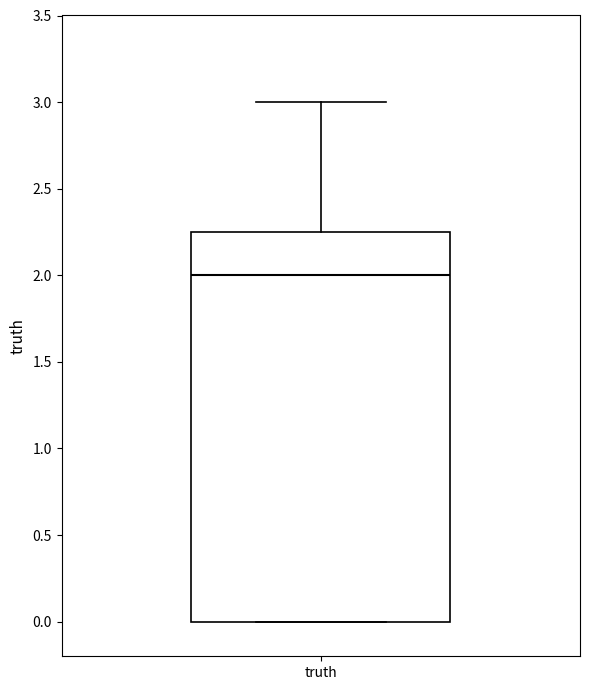

Read this box plot against the y-axis: the position of the median line, the range covered by the box, and the ends of both whiskers. The values are not printed on the chart, so give them approximately, as read against the axis.

median 2.00, box 0.00 to 2.25, whiskers 0.00 to 3.00